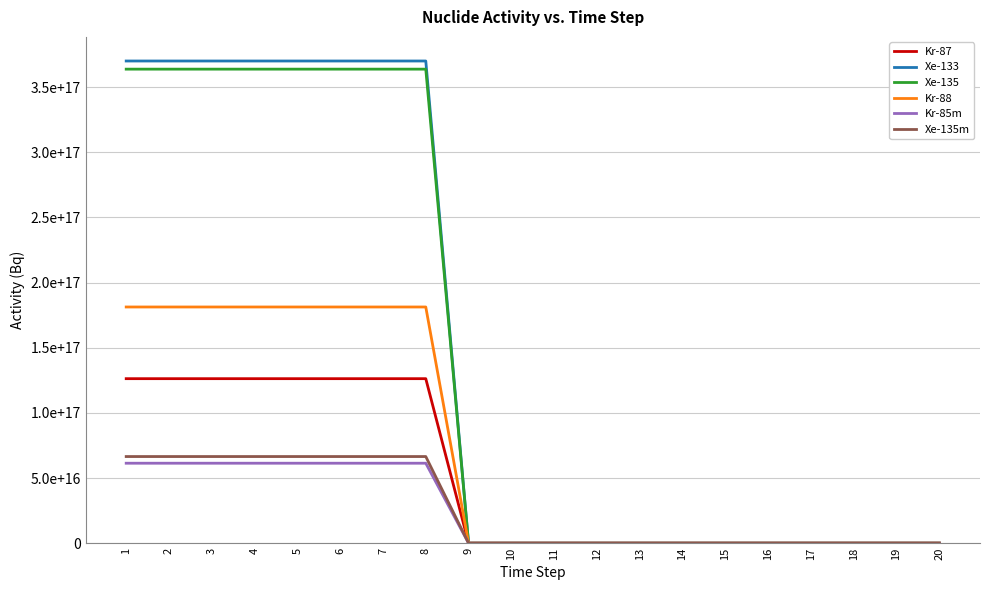

Does the chart have visible grid lines?

Yes